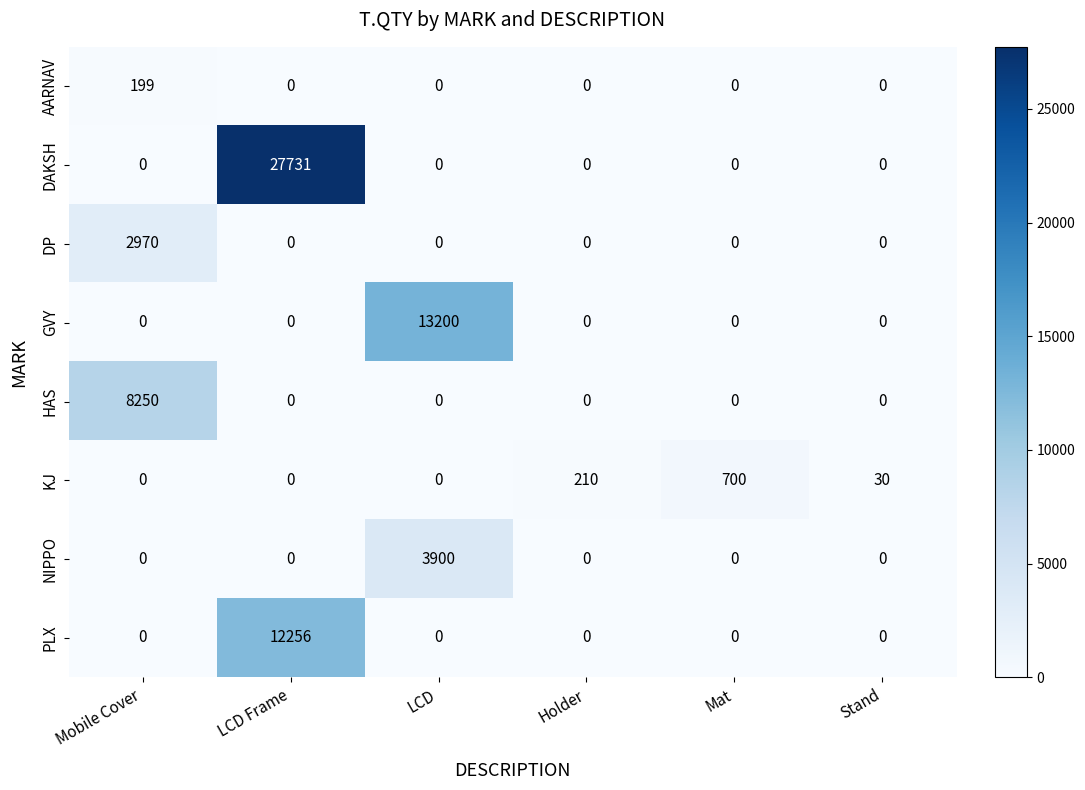

Which series has the largest total across all categories?

DAKSH